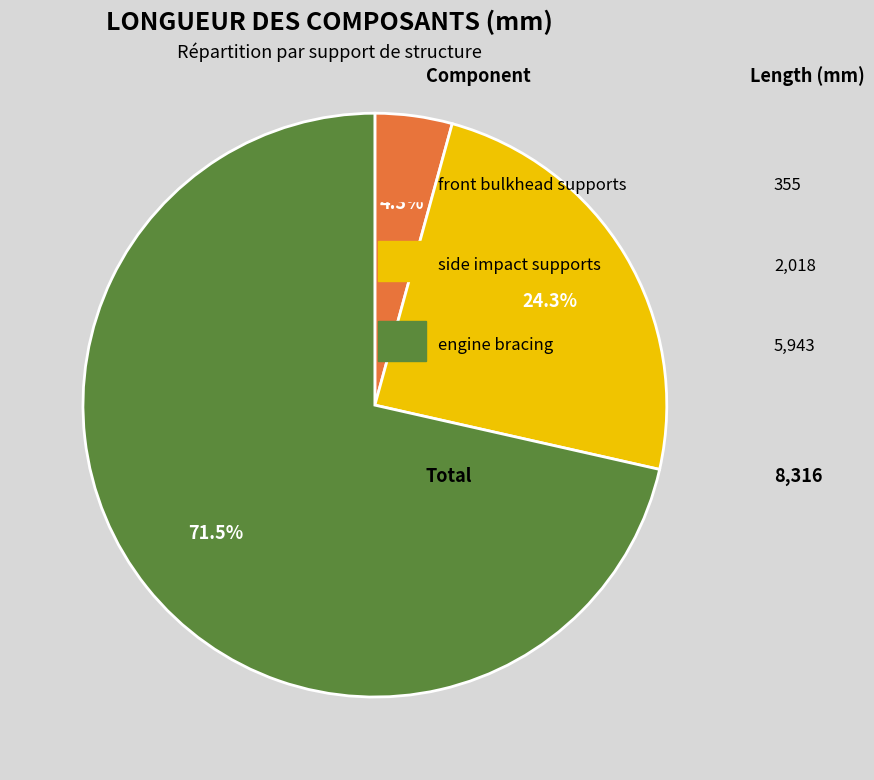

Is there any slice that represents more than half of the pie?

Yes